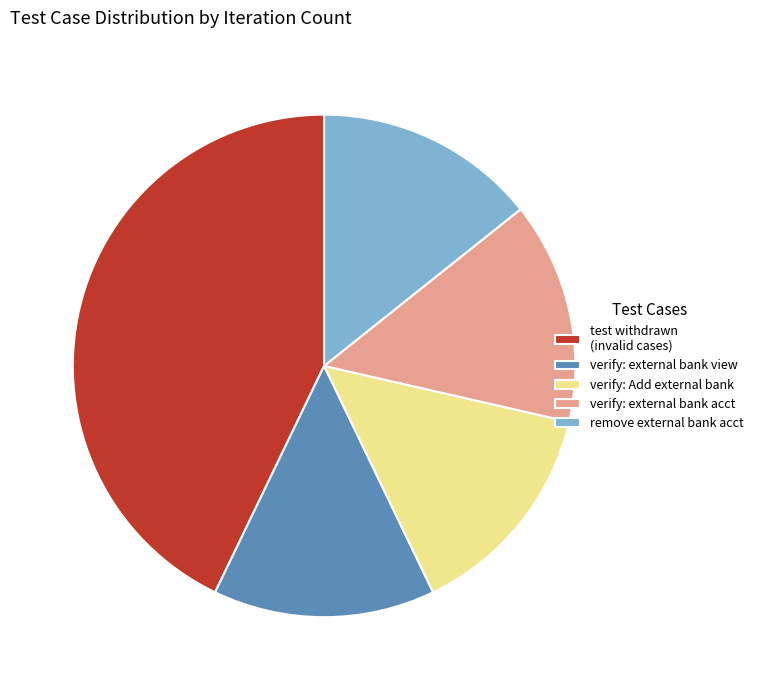

What is the ratio of the value at verify: Add external bank to the value at remove external bank acct?

1.0